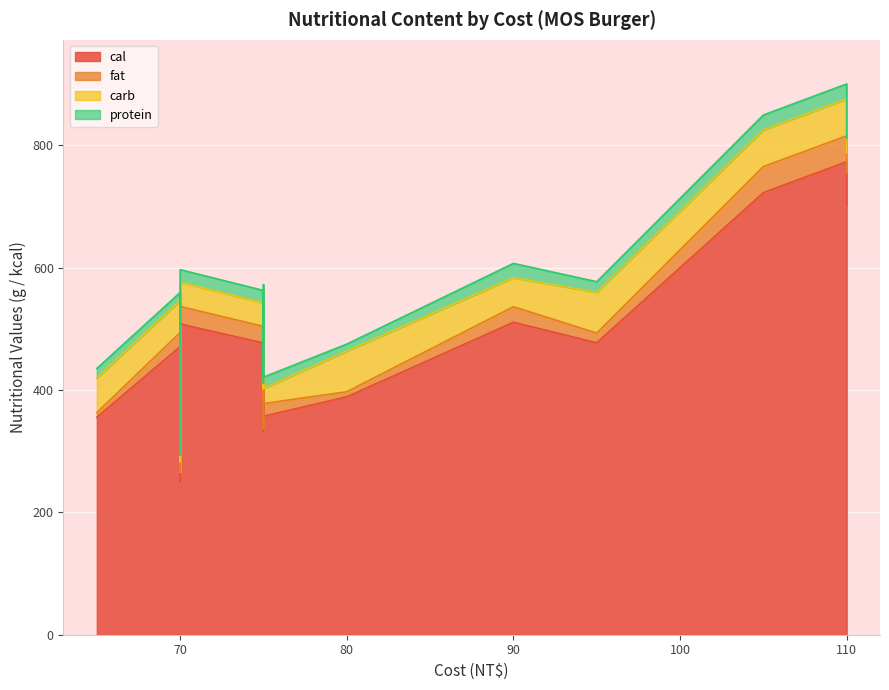

What is the value of the protein point at the 19th from the left?

16.4